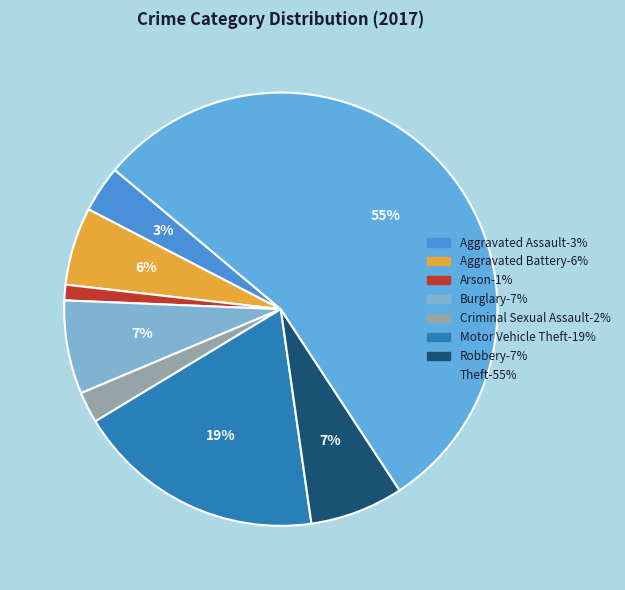

Which slice is the largest?

Theft